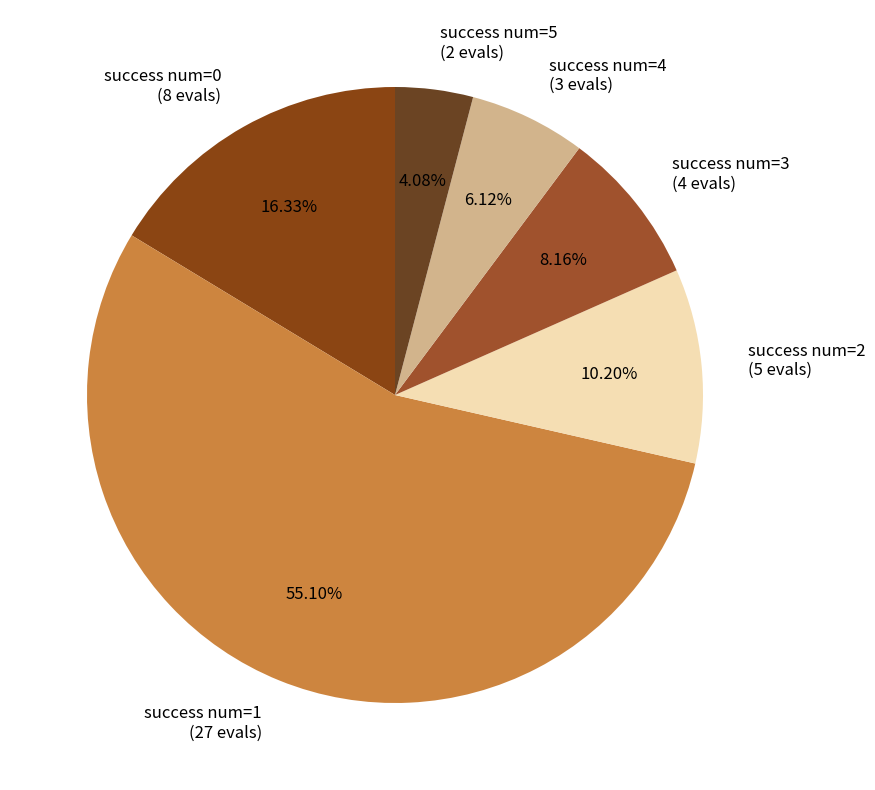

How many slices are in this pie chart?

6